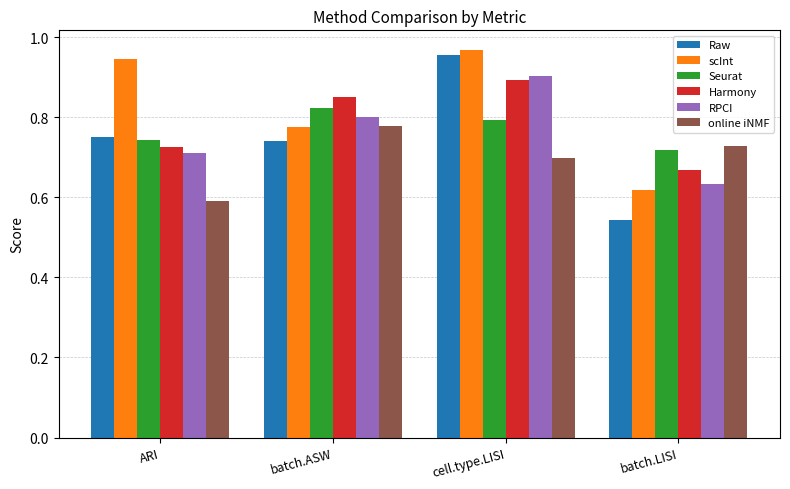

Which series has the widest spread of values?

Raw